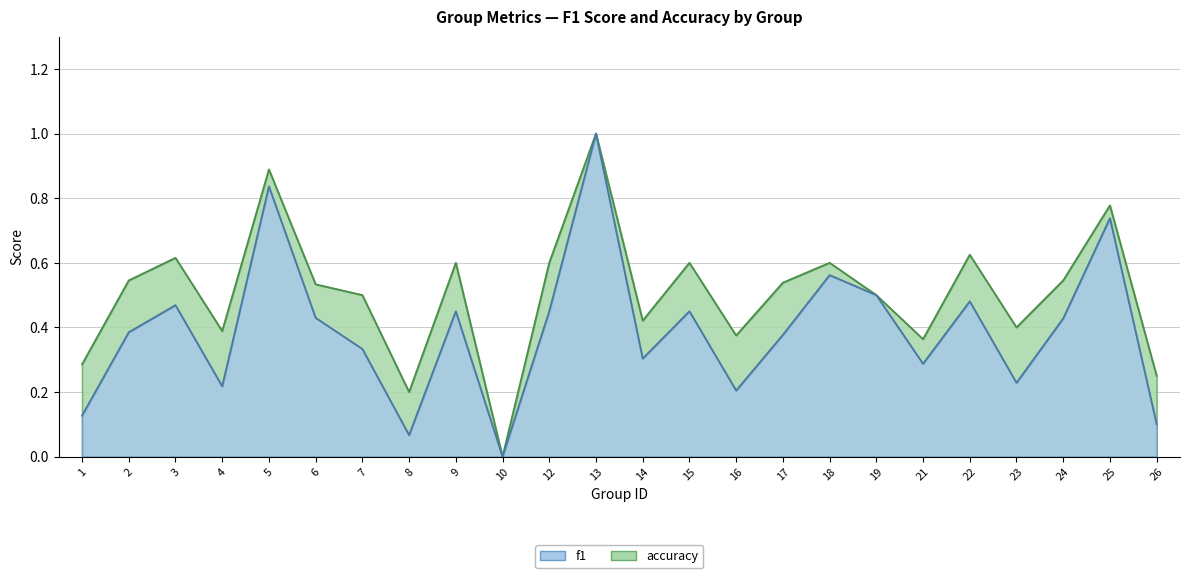

Read the accuracy value at 6.

0.5